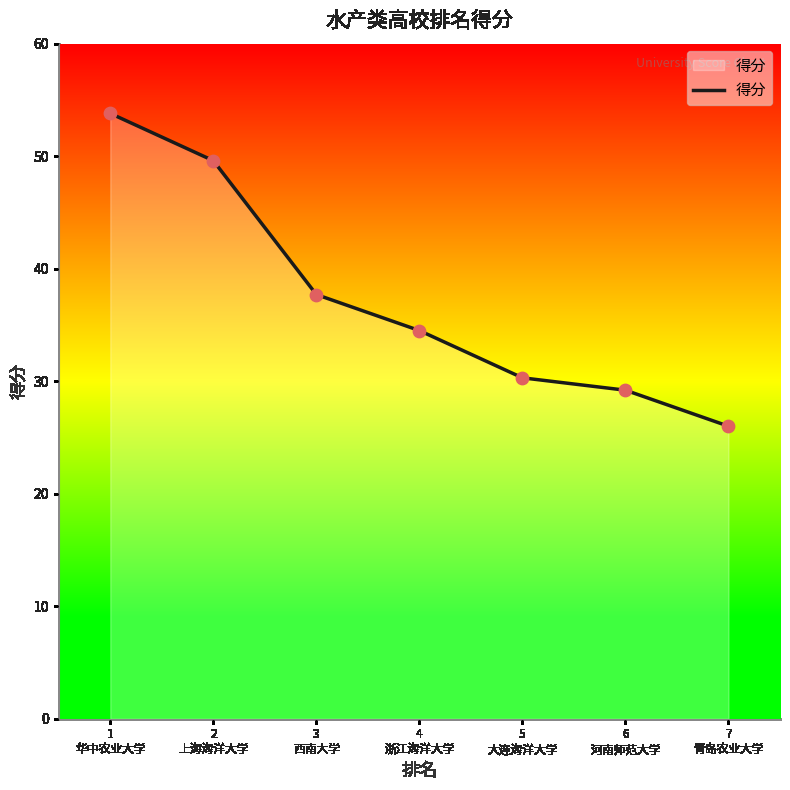

Which has a higher value, 1
华中农业大学 or 3
西南大学?

1
华中农业大学